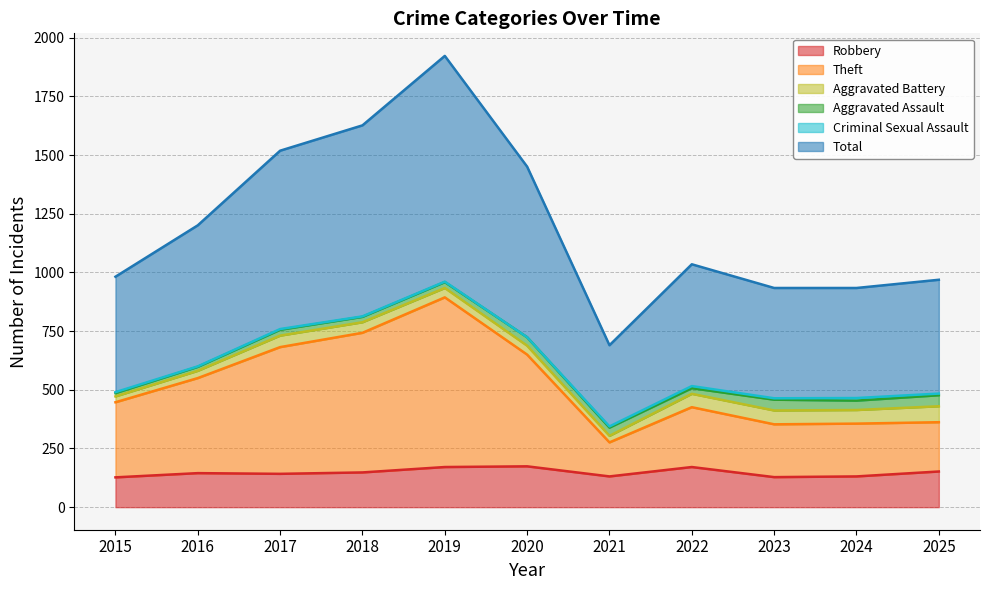

Is it true that Theft equals 356 at 2024?

True